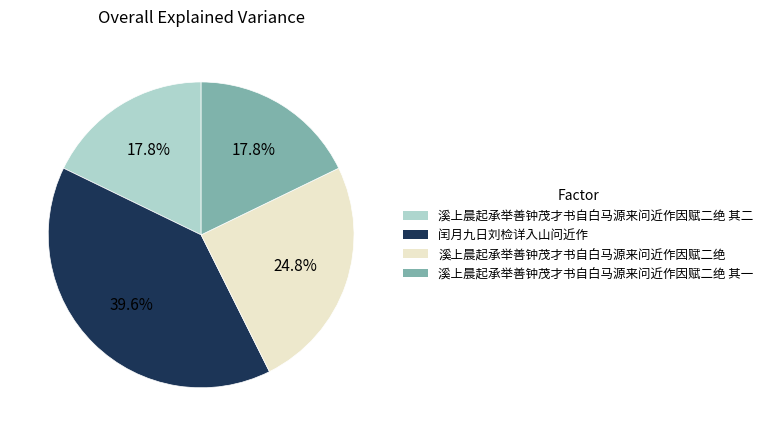

The 溪上晨起承举善钟茂才书自白马源来问近作因赋二绝 其一 slice represents 9% of the pie. True or false?

False